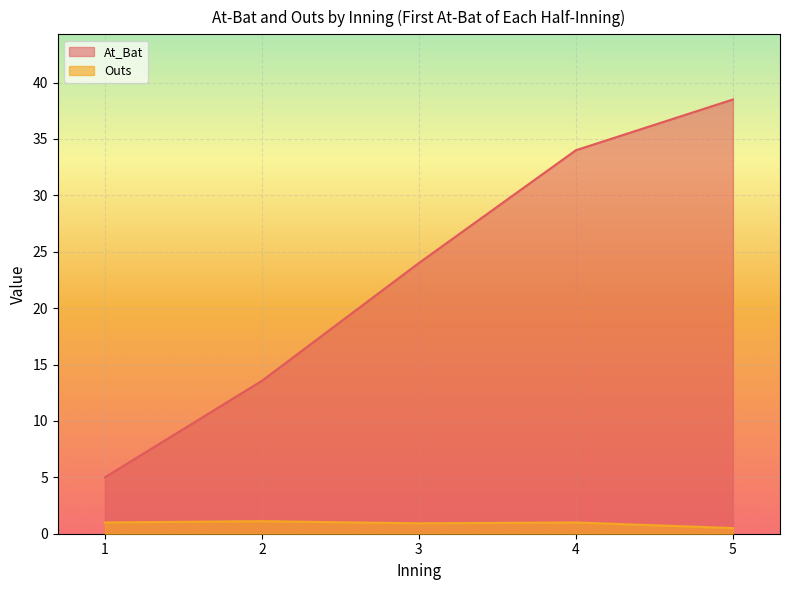

The At_Bat series shows 13.6 at 2. True or false?

True